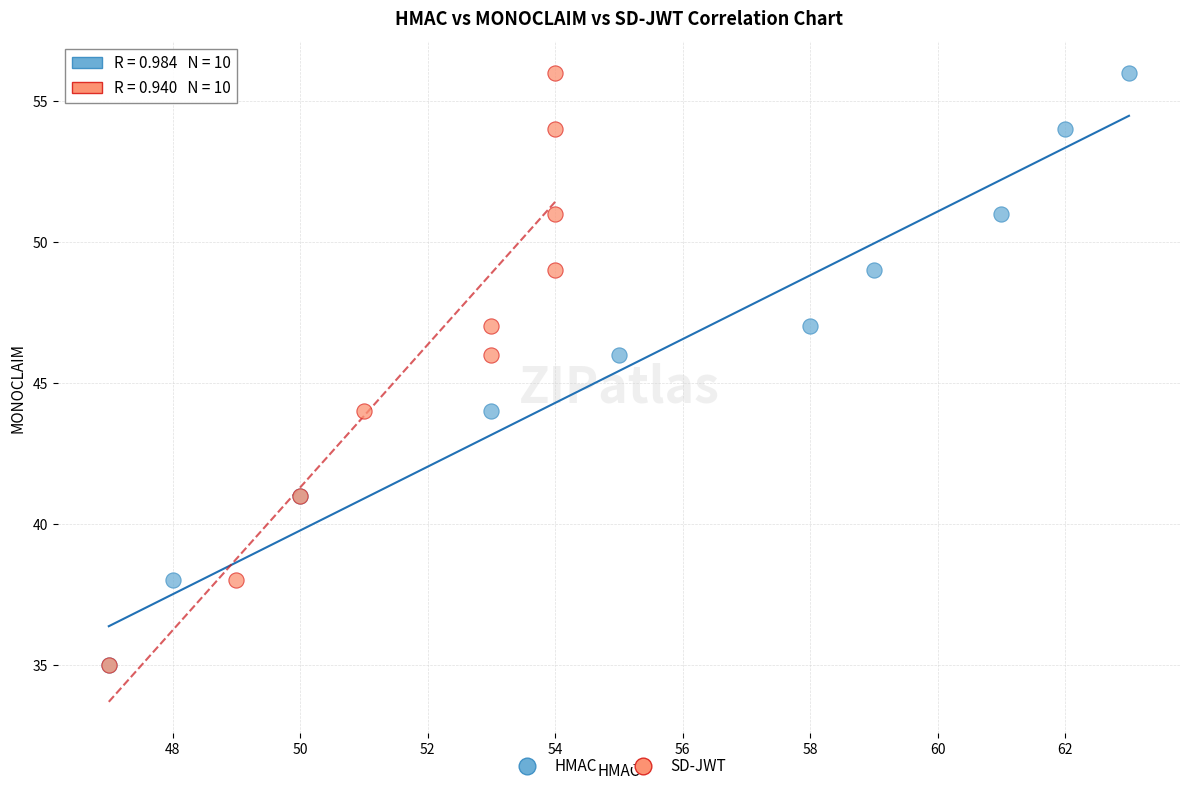

What are all the series names shown in the legend?

HMAC, SD-JWT